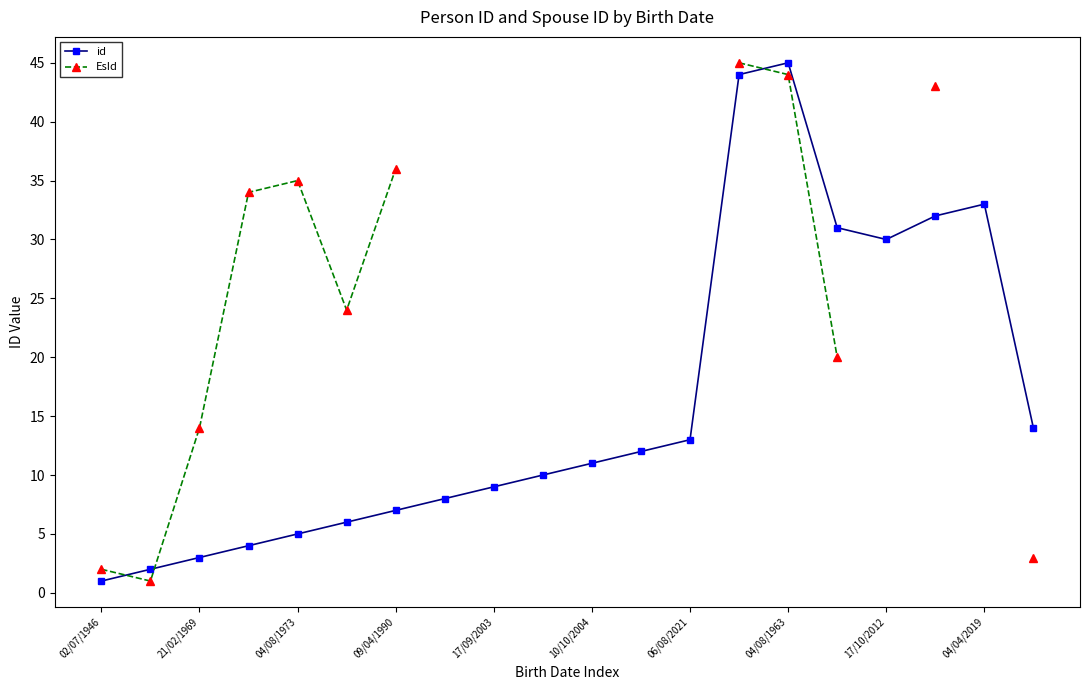

How many lines are shown in the chart?

2